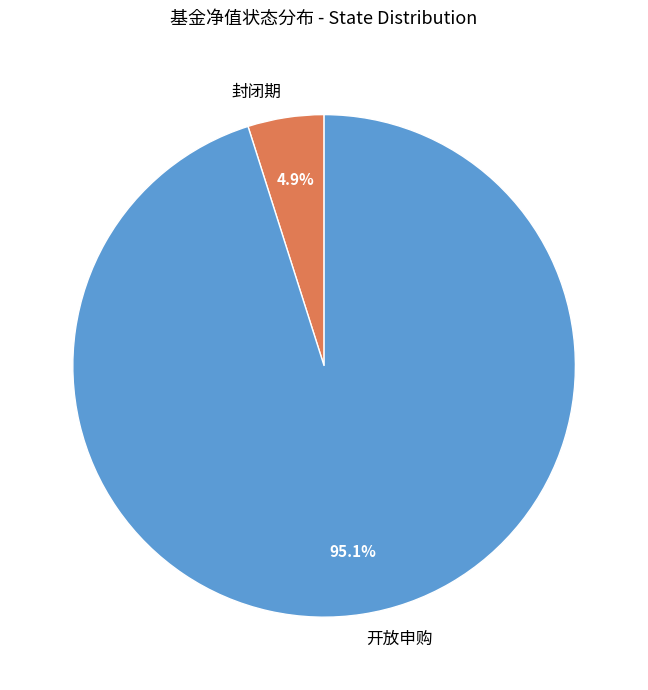

Approximately how many times larger is the value at 开放申购 compared to 封闭期?

19.4